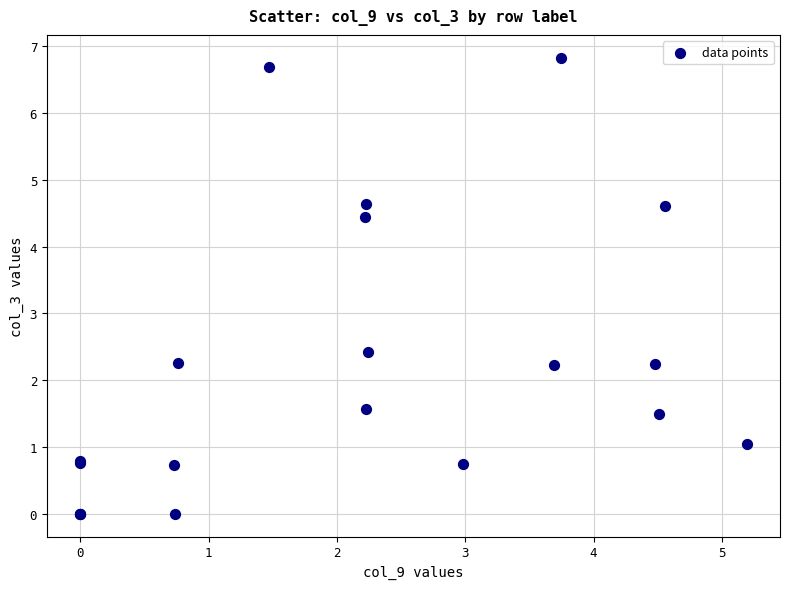

What Y value in the scatter plot is closest to 3?

2.4